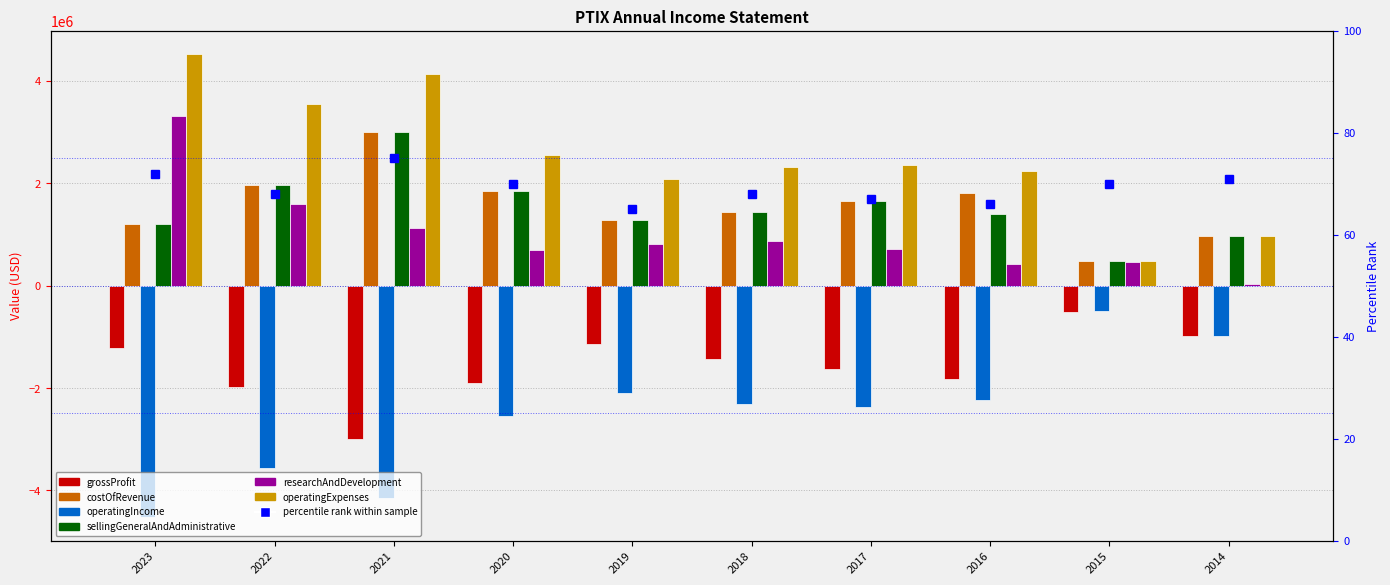

Which label corresponds to the smallest value in the chart?

2023